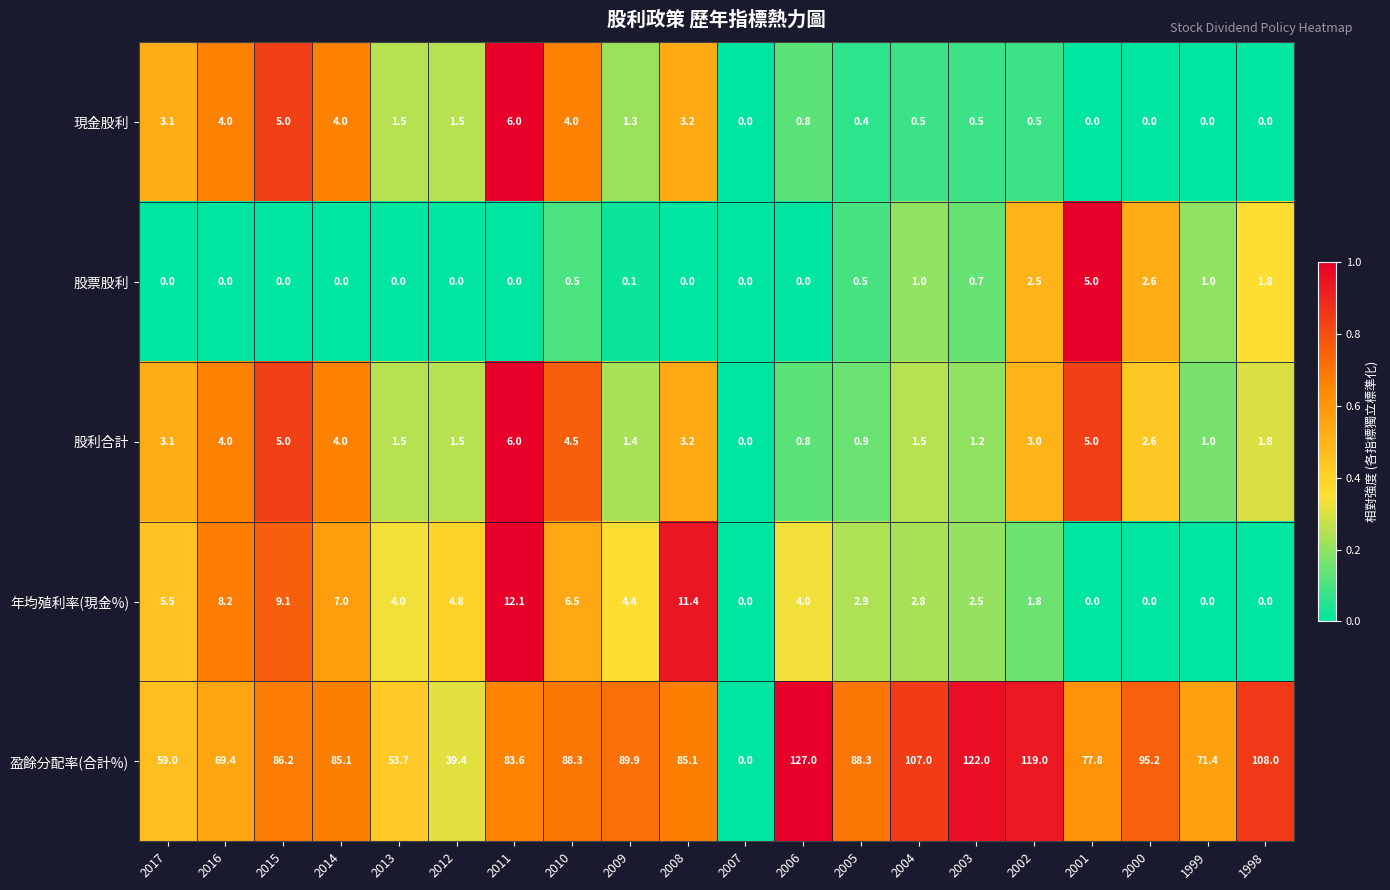

What is the difference between the highest and lowest values at 2003?

121.5